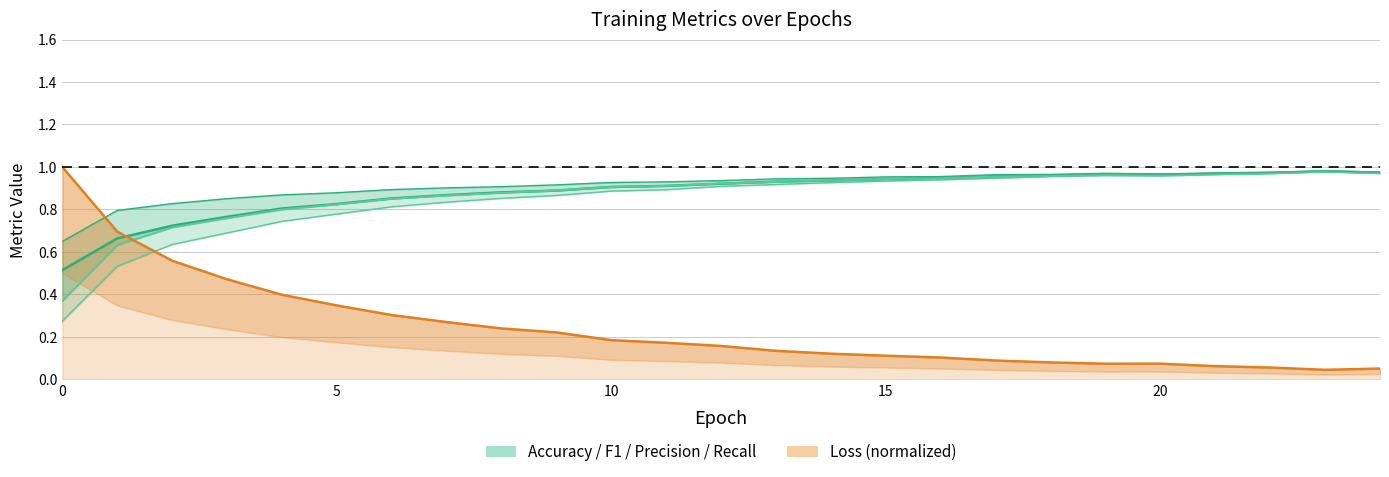

What is the label of the 21st point from the left?

20